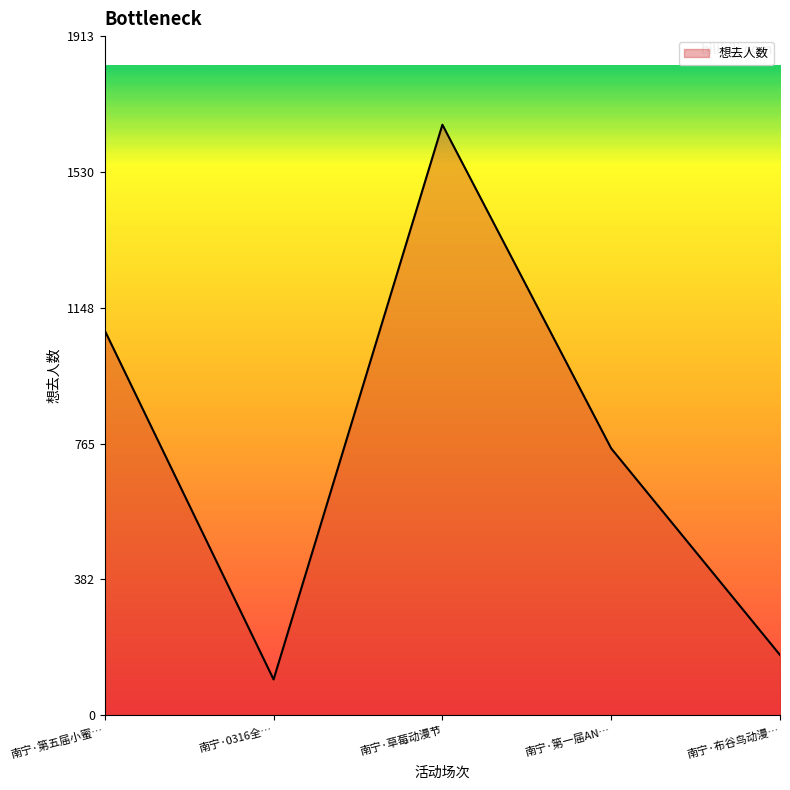

Where is the first local minimum?

南宁·0316全…